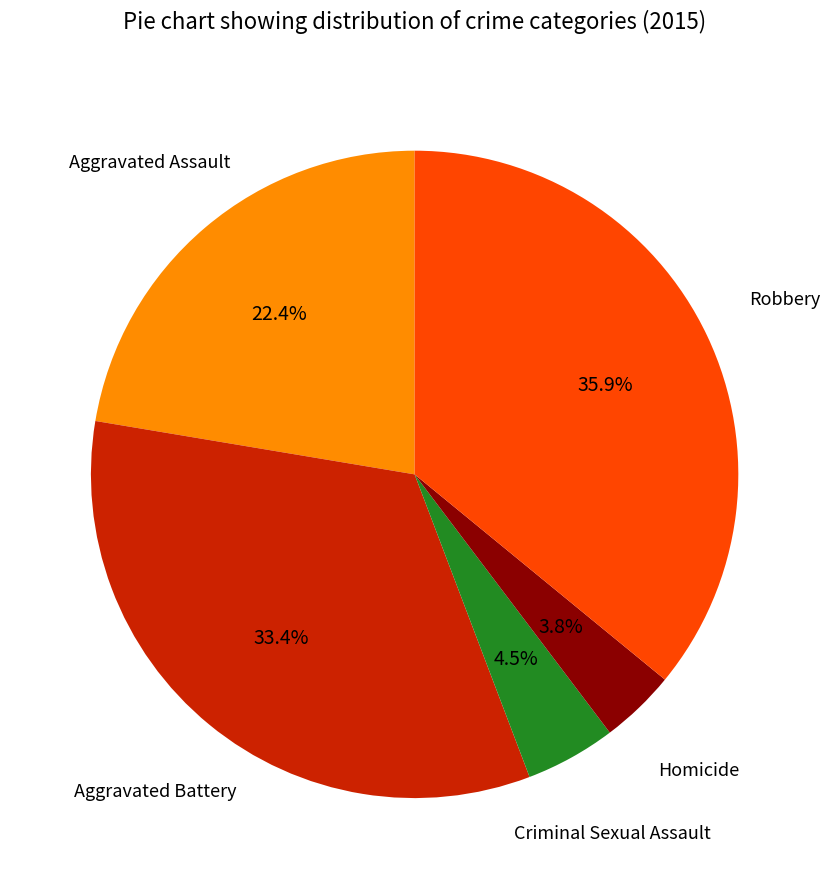

Does Criminal Sexual Assault represent more than half of the total?

No